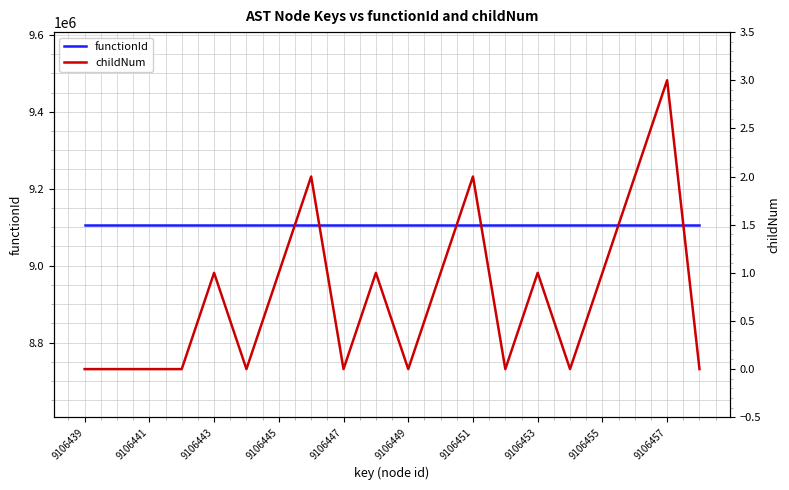

Which category has the lowest value in the functionId series?

9106439